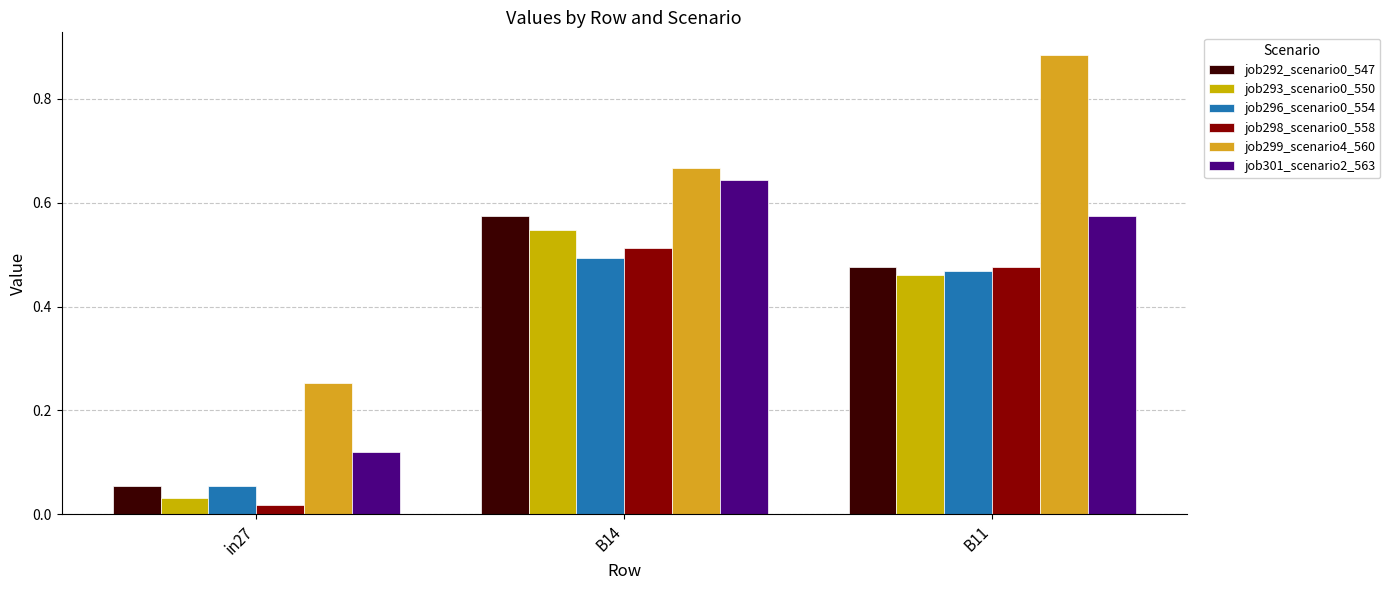

Is it true that job292_scenario0_547 equals 0.5 at B11?

True